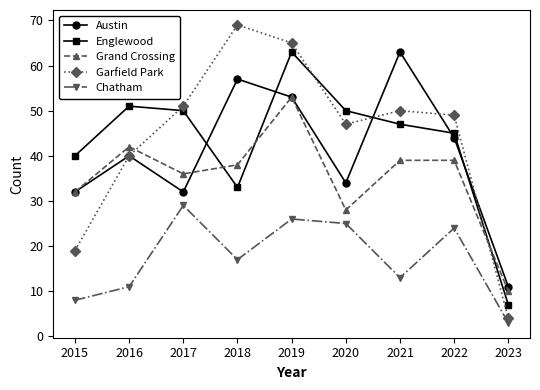

What is the difference between the Englewood values at 2015 and 2016?

11